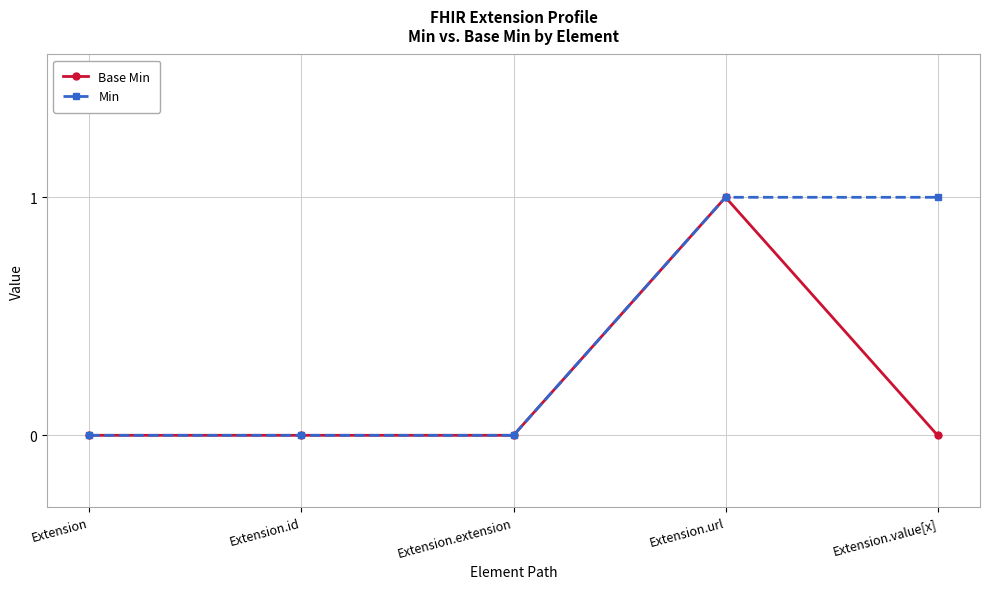

The Base Min series shows 1 at Extension.value[x]. True or false?

False